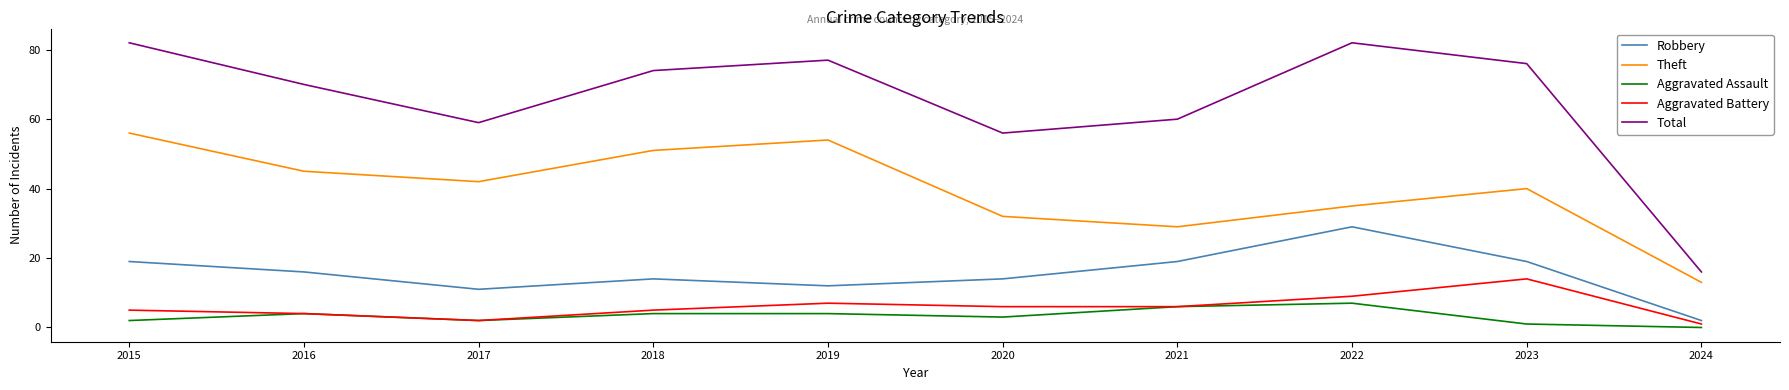

At which label is Aggravated Assault closest to 3?

2020